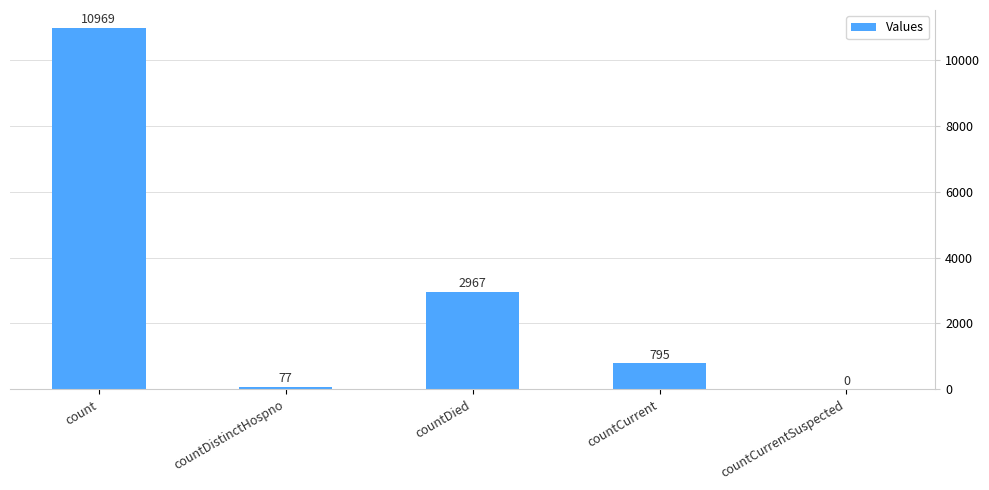

What is the sum of the values at countCurrentSuspected and countDied?

2967